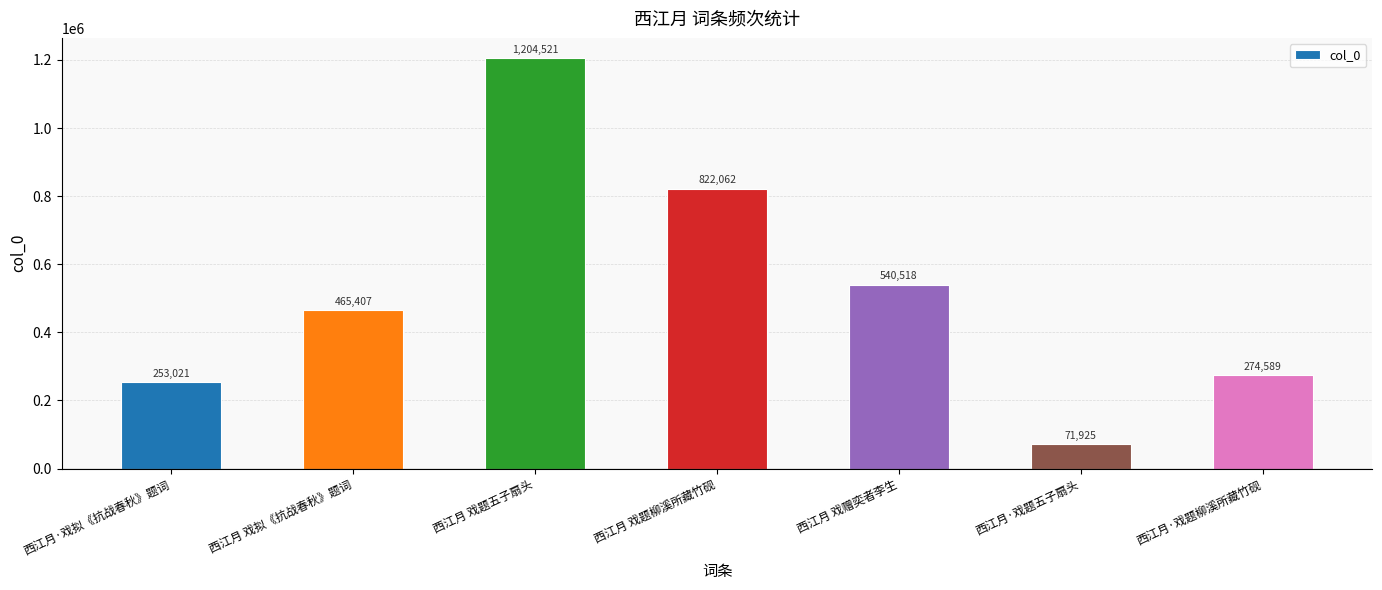

Reading left to right, what are all the values shown in this chart?

253021	465407	1204521	822062	540518	71925	274589